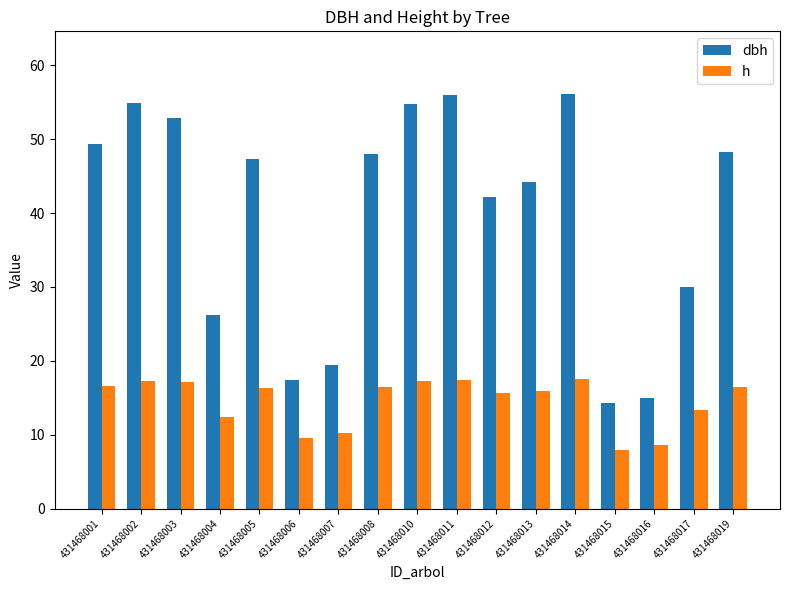

What are all the series names shown in the legend?

dbh, h